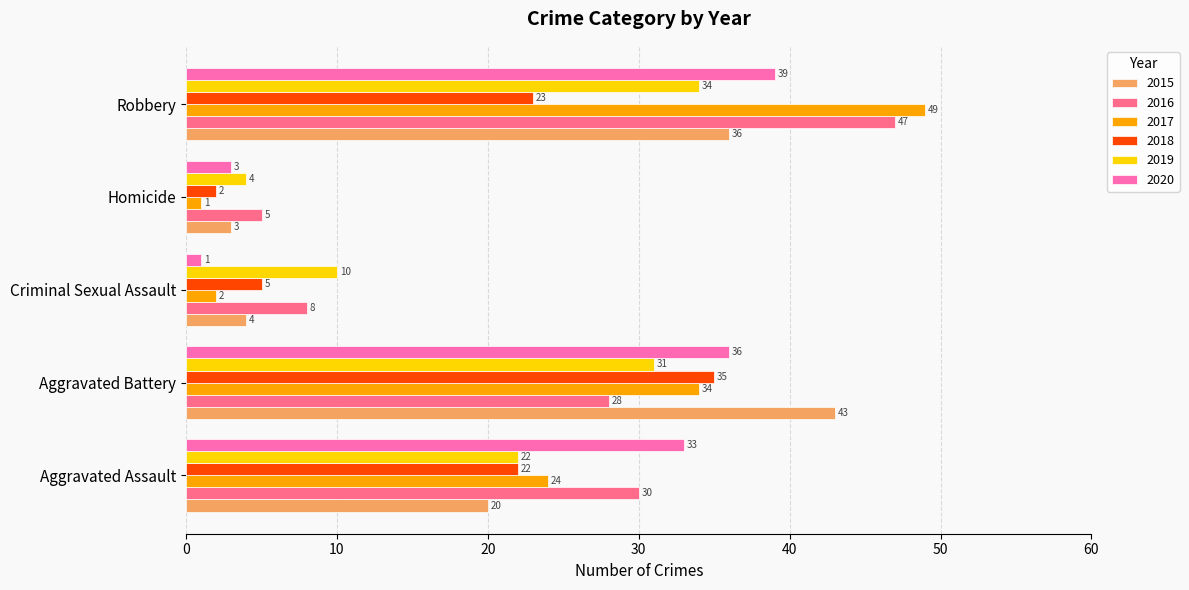

At Robbery, list the series in order from largest to smallest.

2017, 2016, 2020, 2015, 2019, 2018